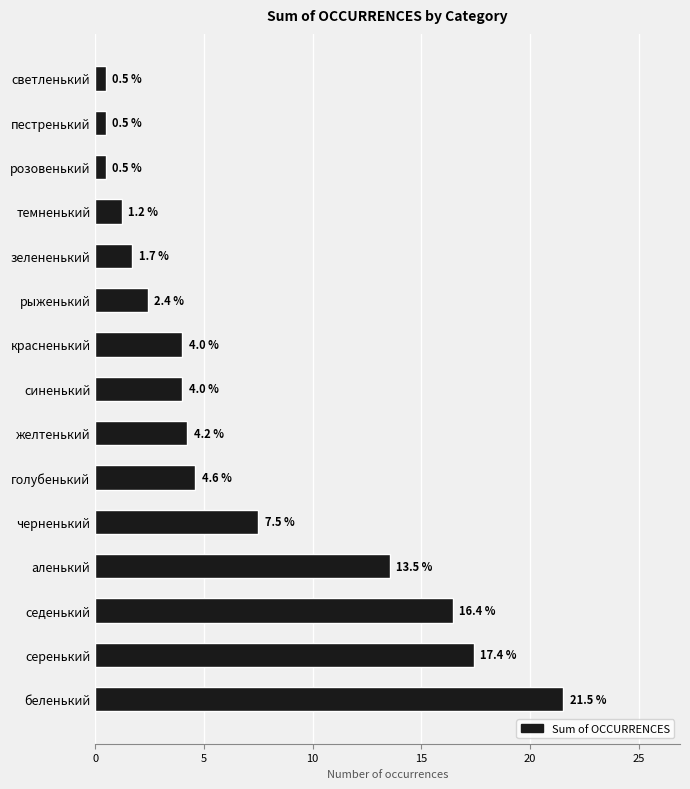

What is the difference between the maximum and second lowest values?

21.0